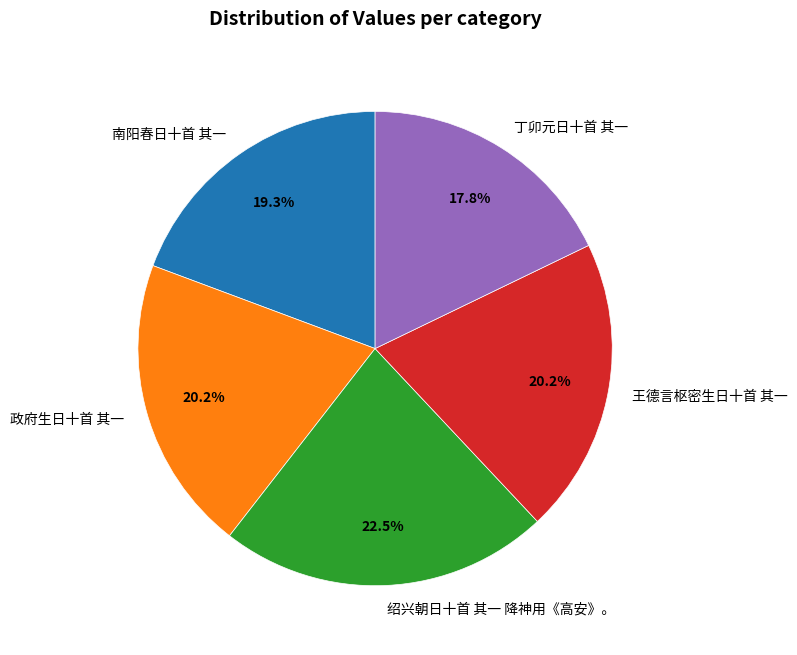

To the nearest percent, what is the combined percentage of 丁卯元日十首 其一 and 南阳春日十首 其一?

37%